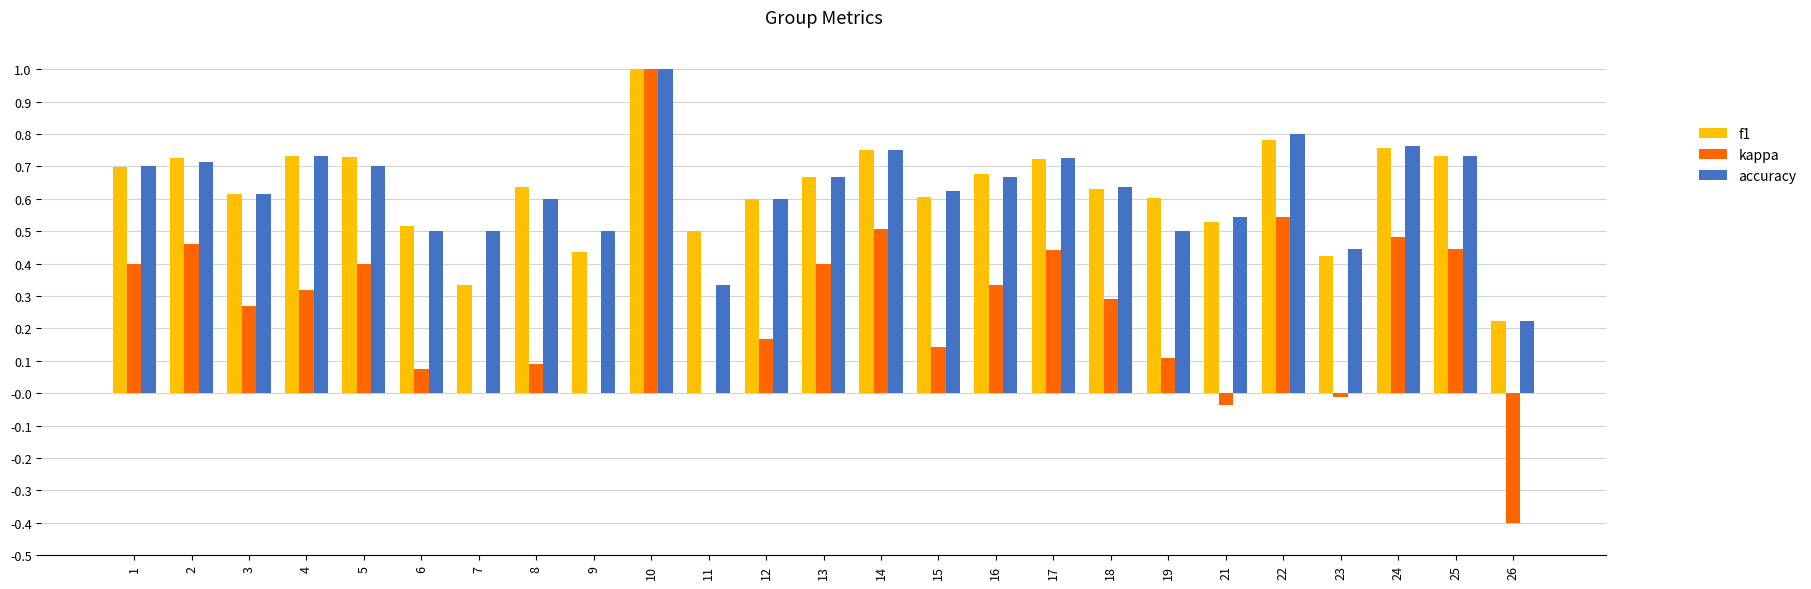

Is it true that accuracy equals 0.9 at 19?

False